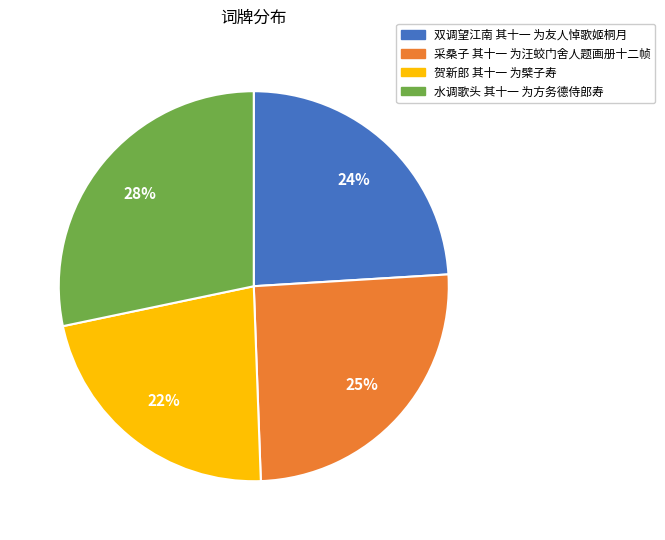

To the nearest percent, what percentage of the pie is 贺新郎 其十一 为檗子寿?

22%